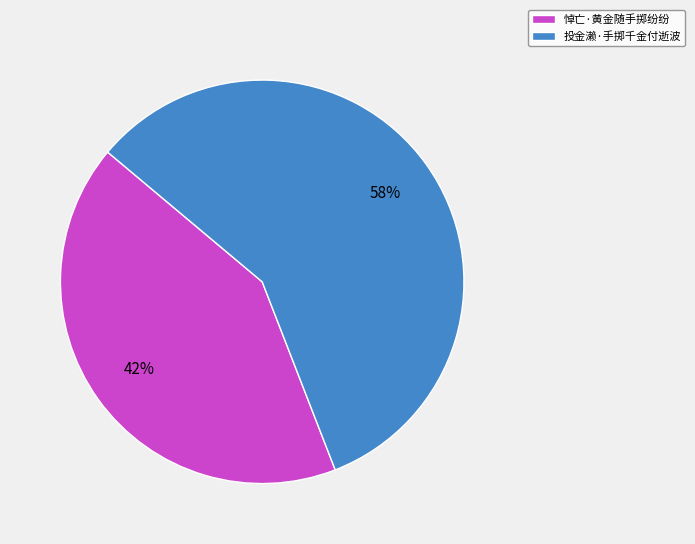

To the nearest percent, what is the average slice percentage?

50%